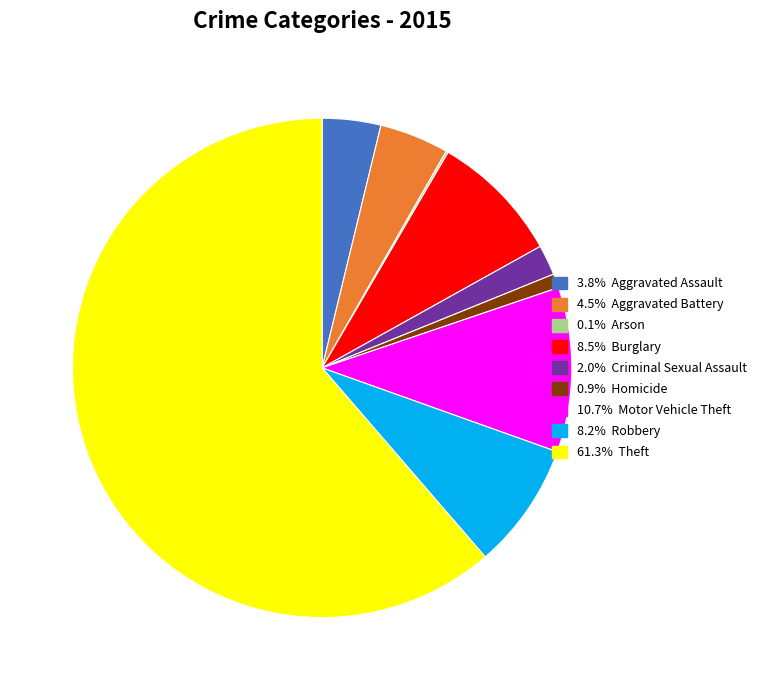

Is there a majority slice in this chart?

Yes